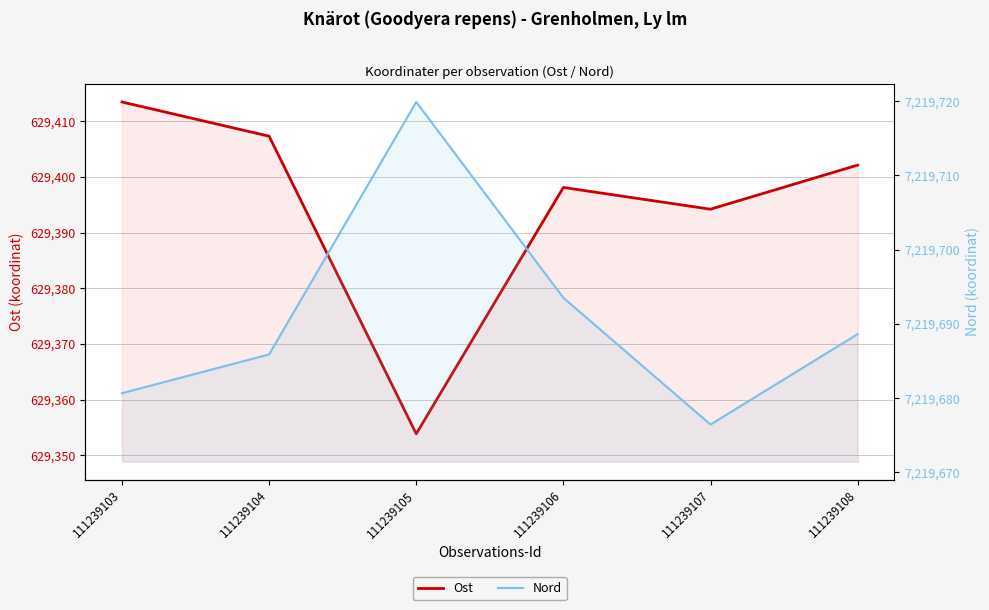

At 111239108, list the series in order from smallest to largest.

Ost, Nord